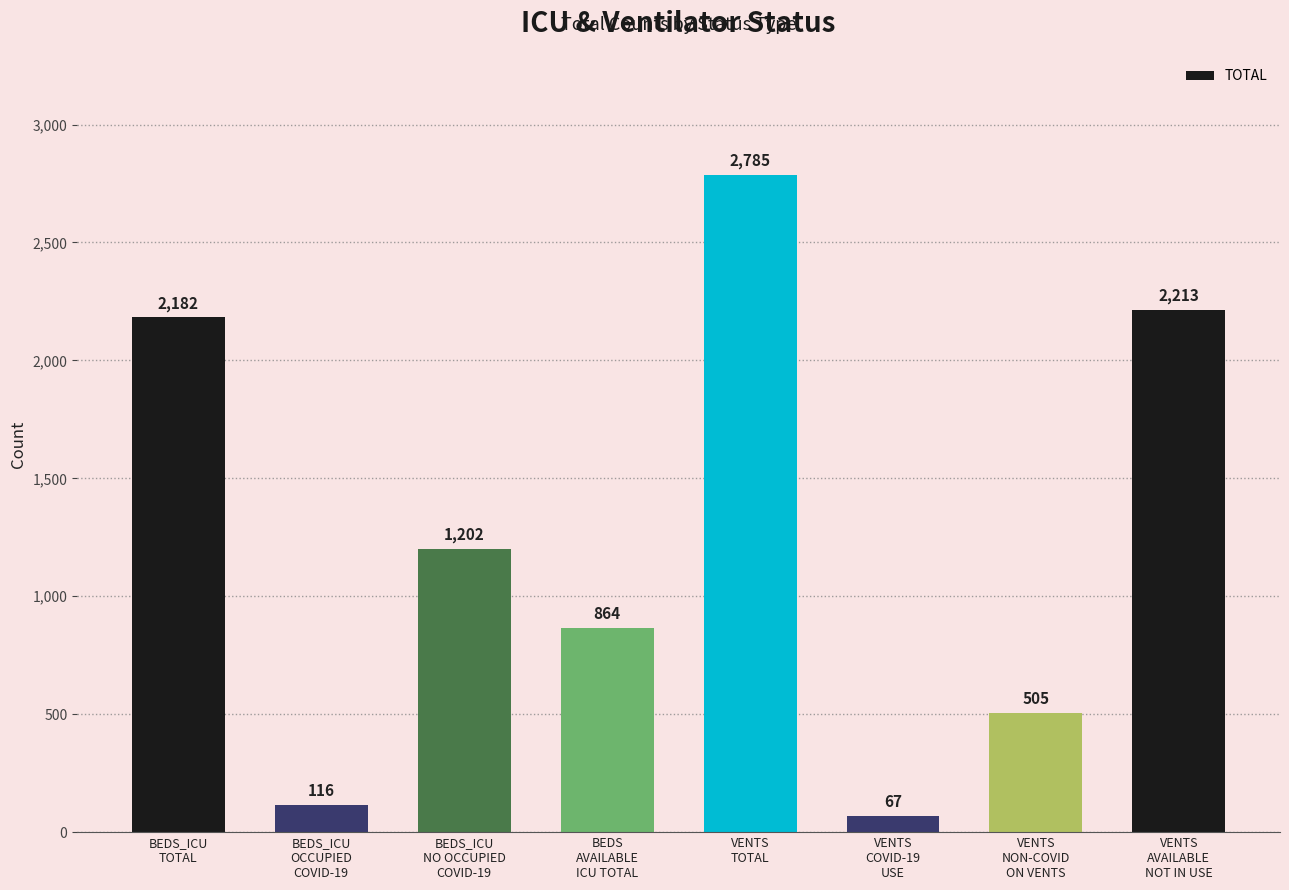

What is the sum of the values at BEDS_ICU
NO OCCUPIED
COVID-19 and VENTS
TOTAL?

3987